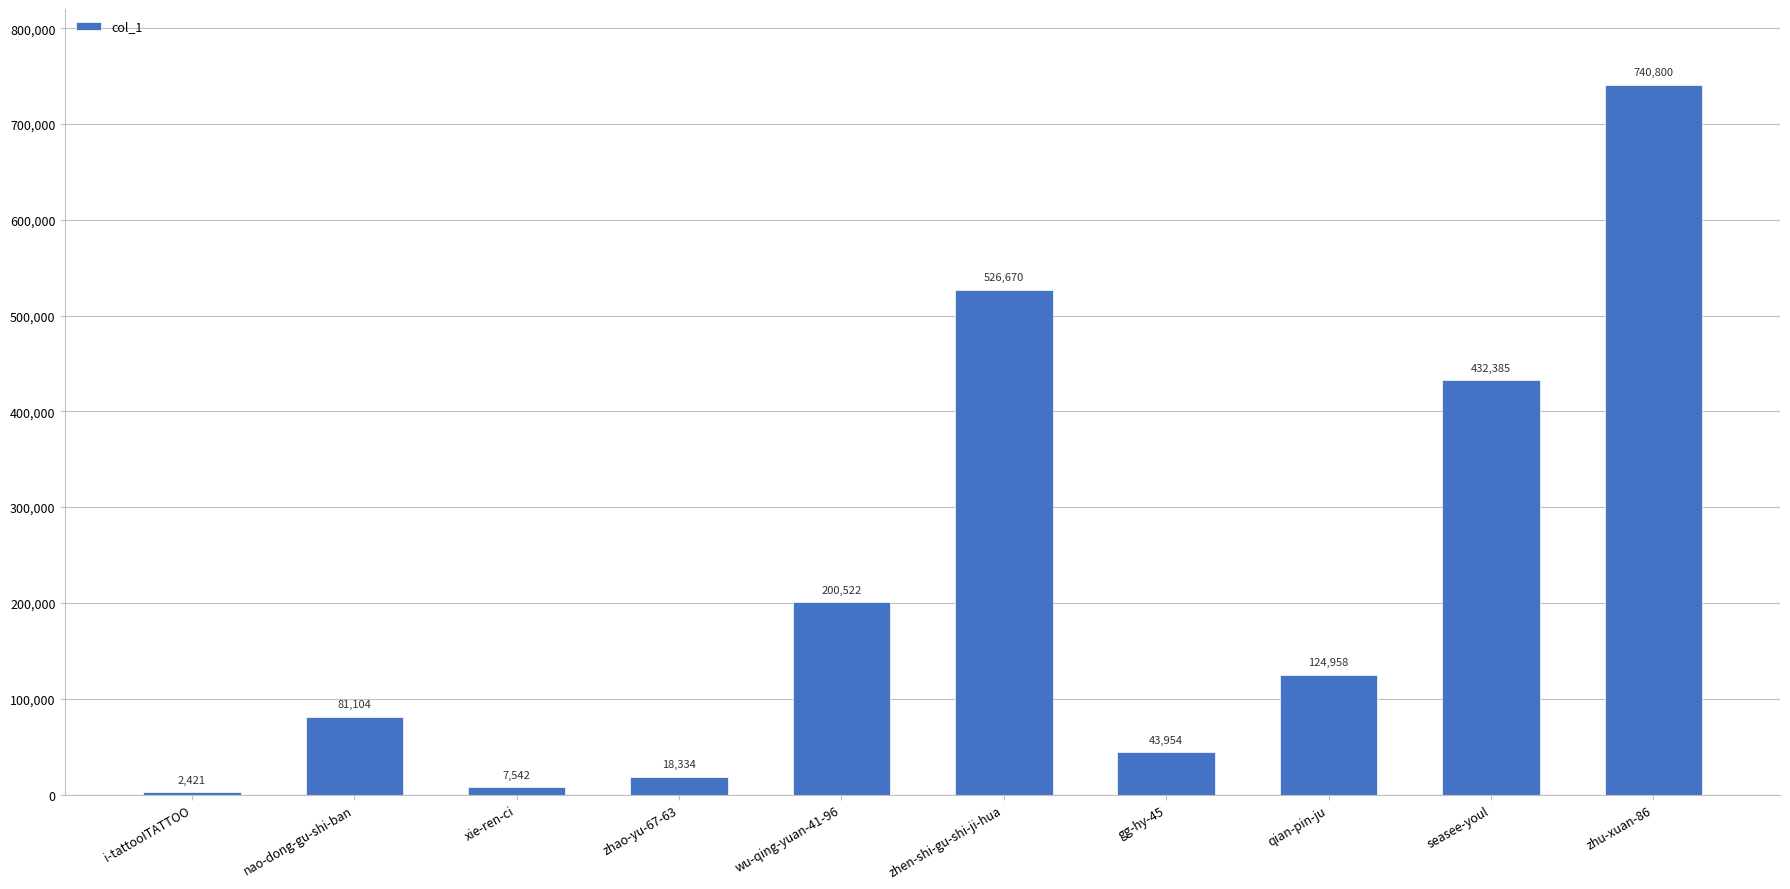

What is the difference between the values at qian-pin-ju and zhu-xuan-86?

615842